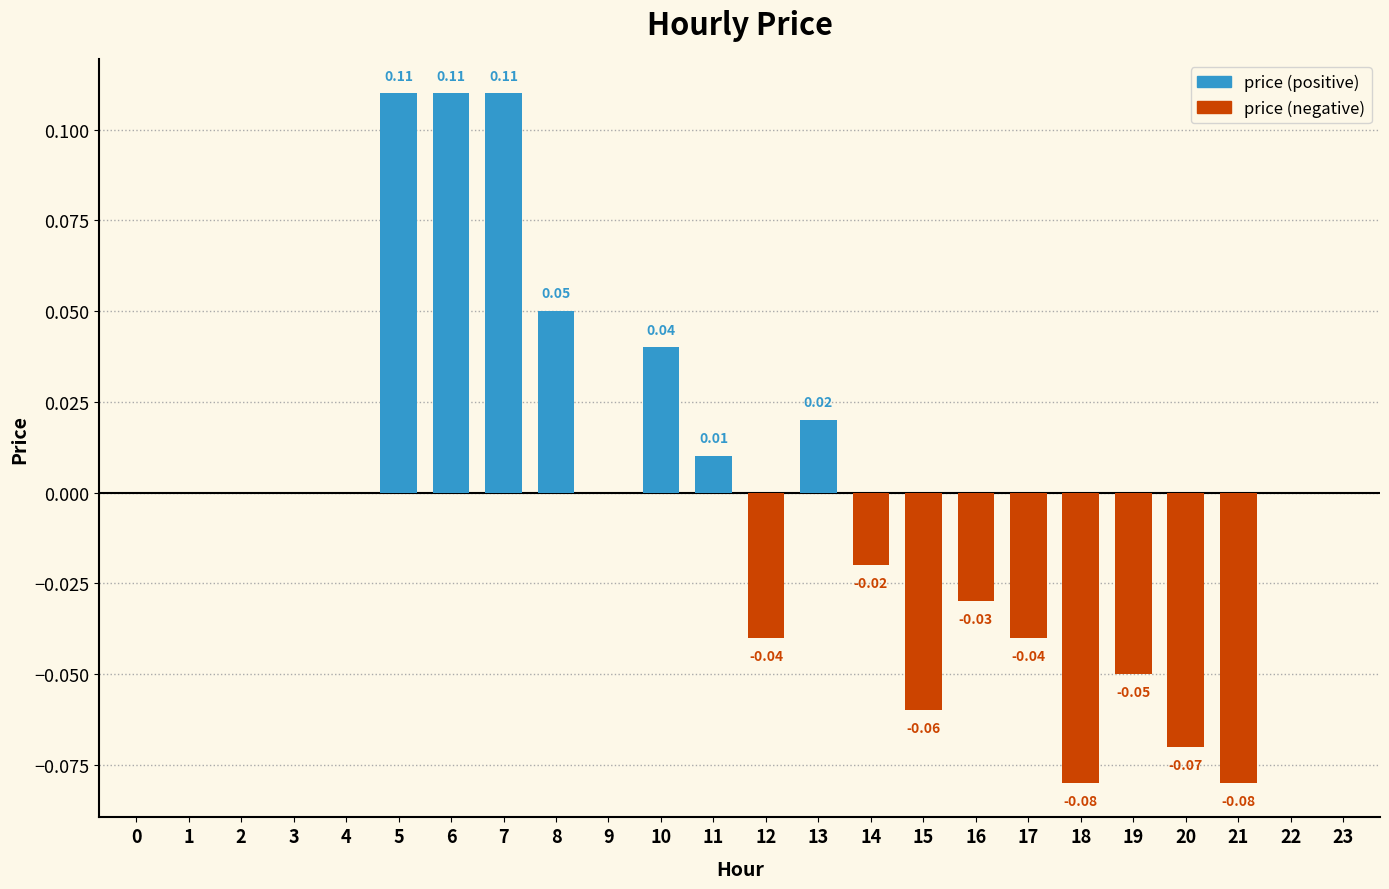

What is the difference between the values at 20 and 22?

0.1